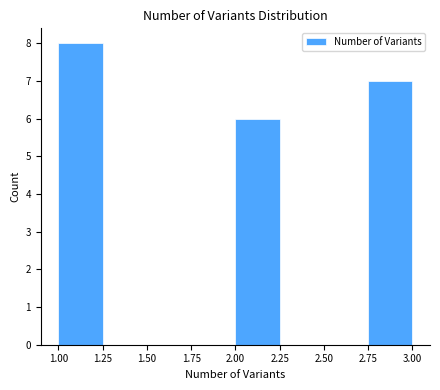

What is the height of the bar covering 2.00 to 2.25 on the x-axis? The values are not printed on the chart, so give them approximately, as read against the axis.

6